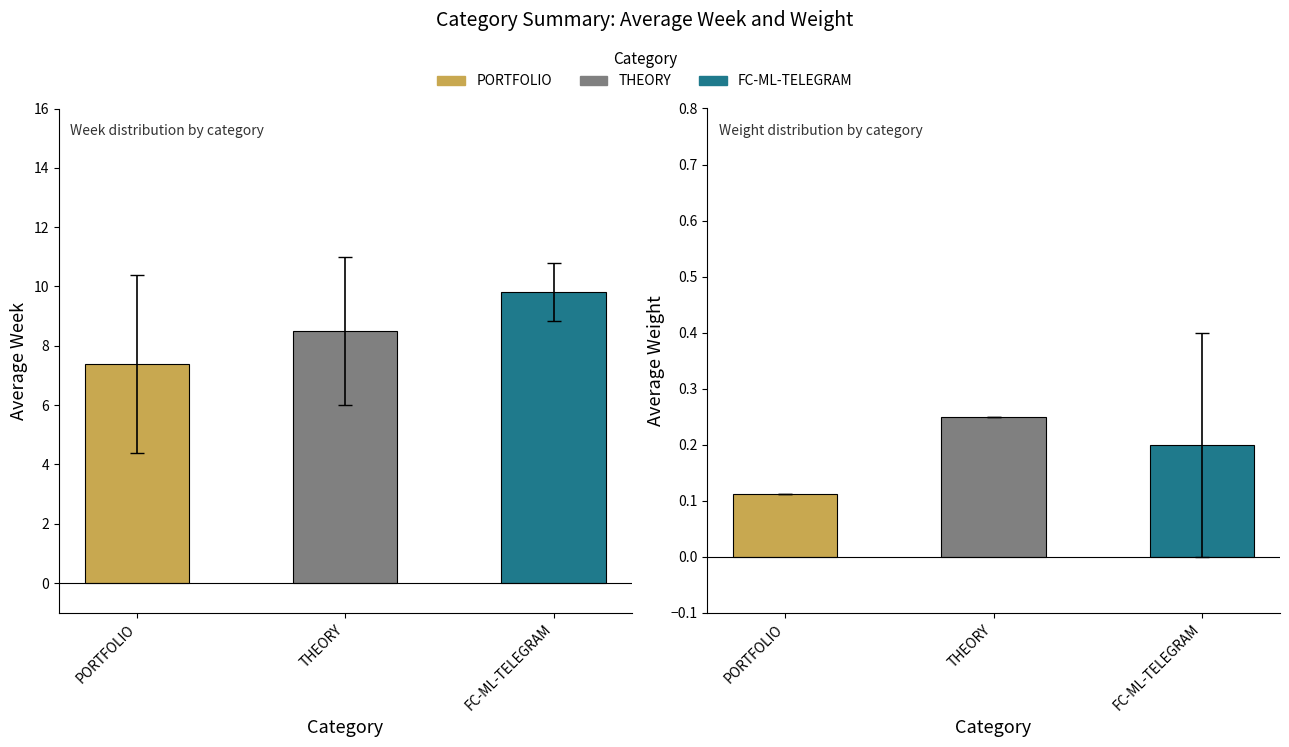

What is the smallest value displayed?

0.1